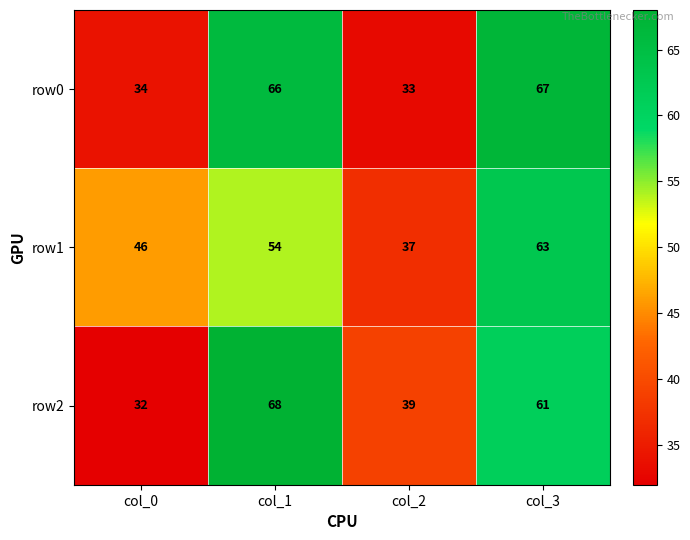

Which label corresponds to the largest value in the chart?

col_1